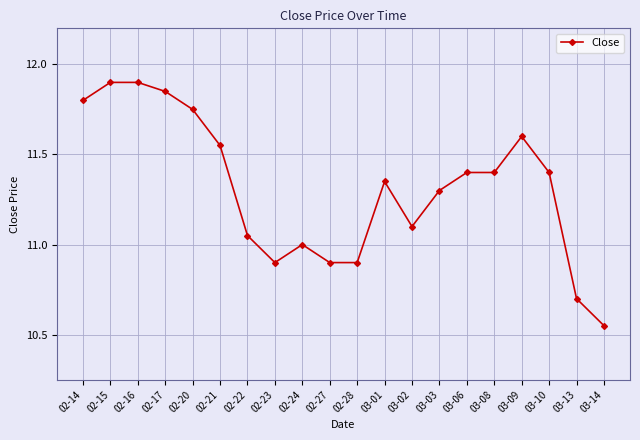

What value does the data have at 02-27?

10.9